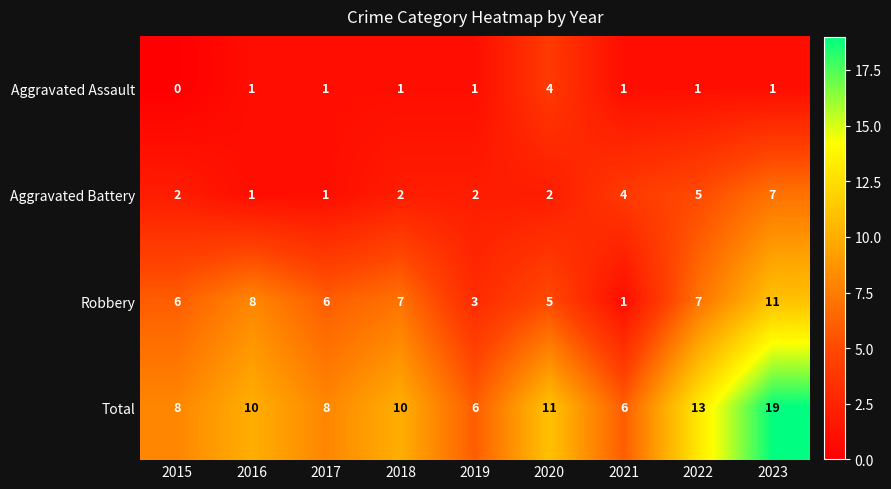

What is the difference between the maximum and second lowest values in the Aggravated Battery series?

6